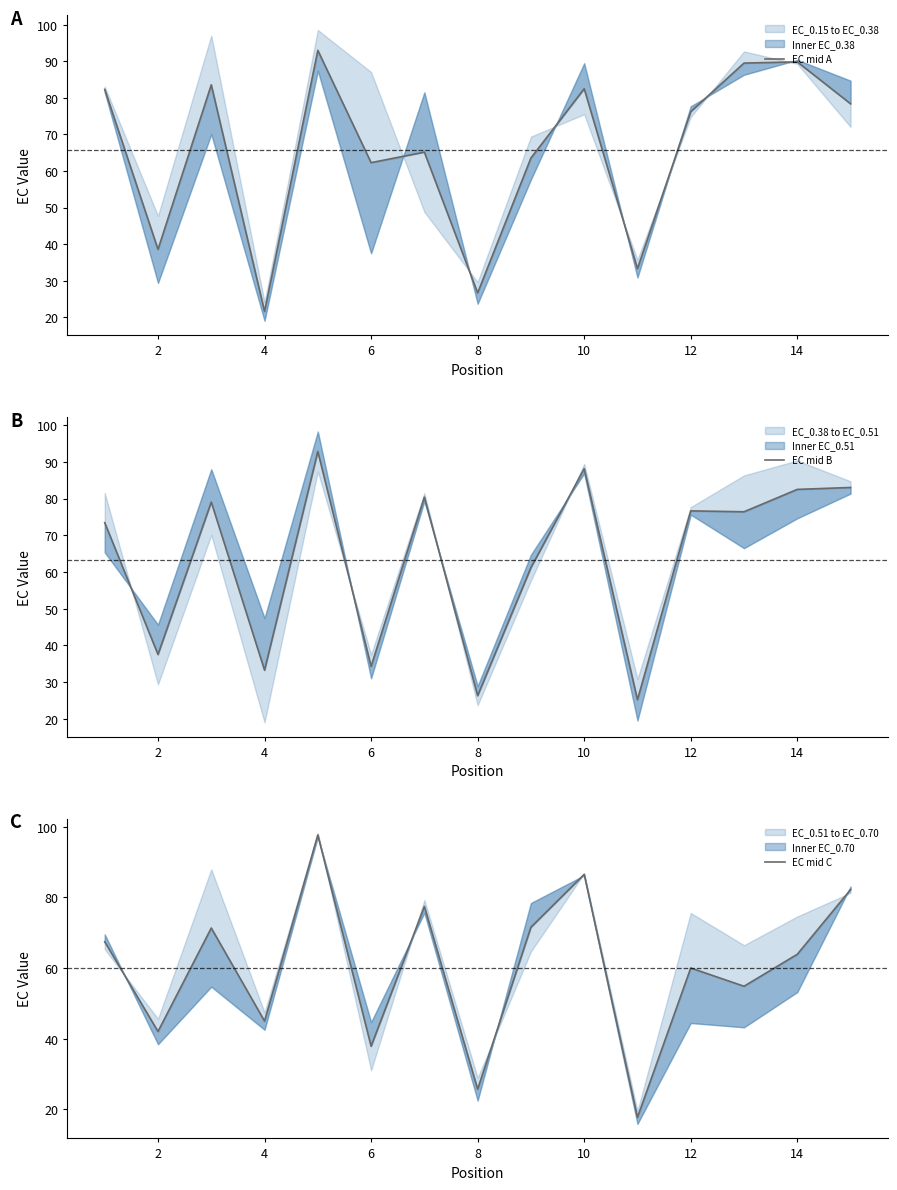

Is this an area chart (filled region under the line)?

No